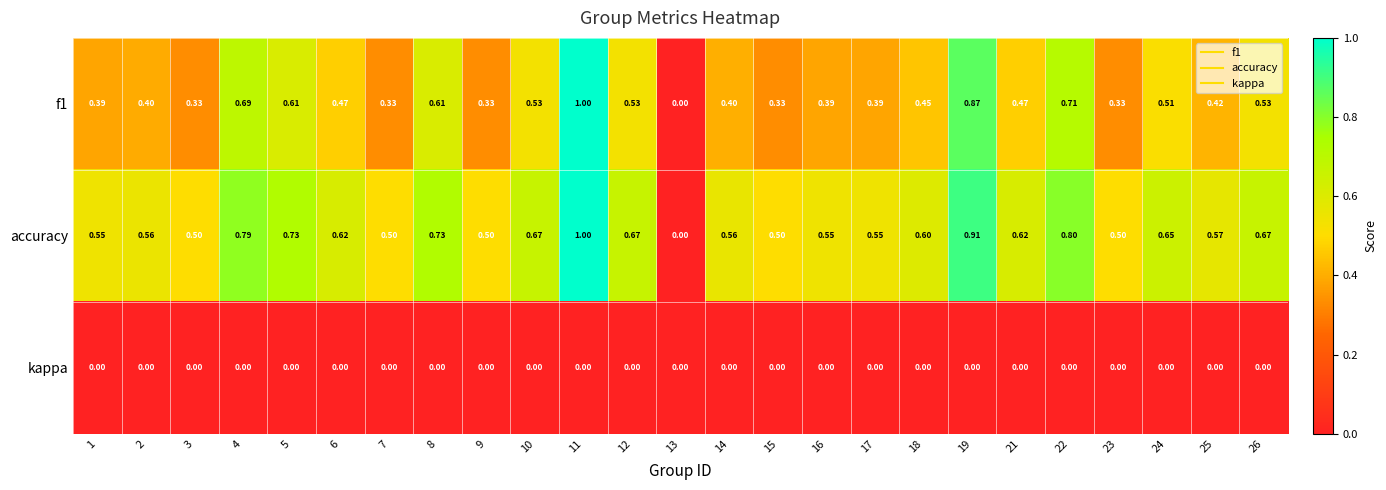

Is the value of f1 at 19 greater than the value of kappa at 9?

Yes